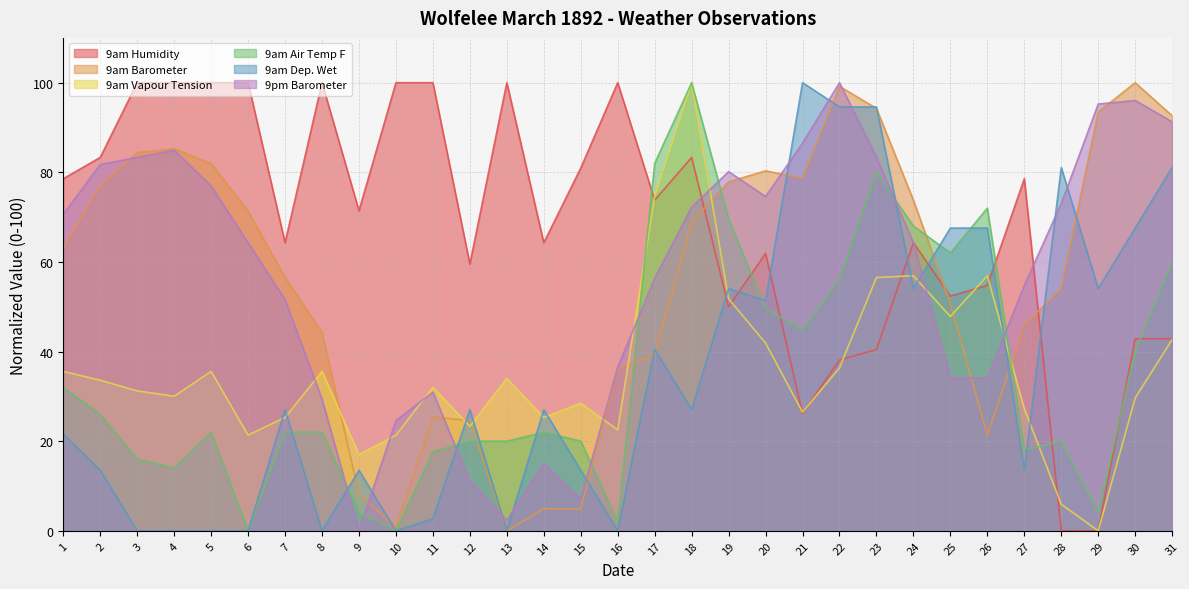

At which category does 9am Barometer reach its first local valley?

10